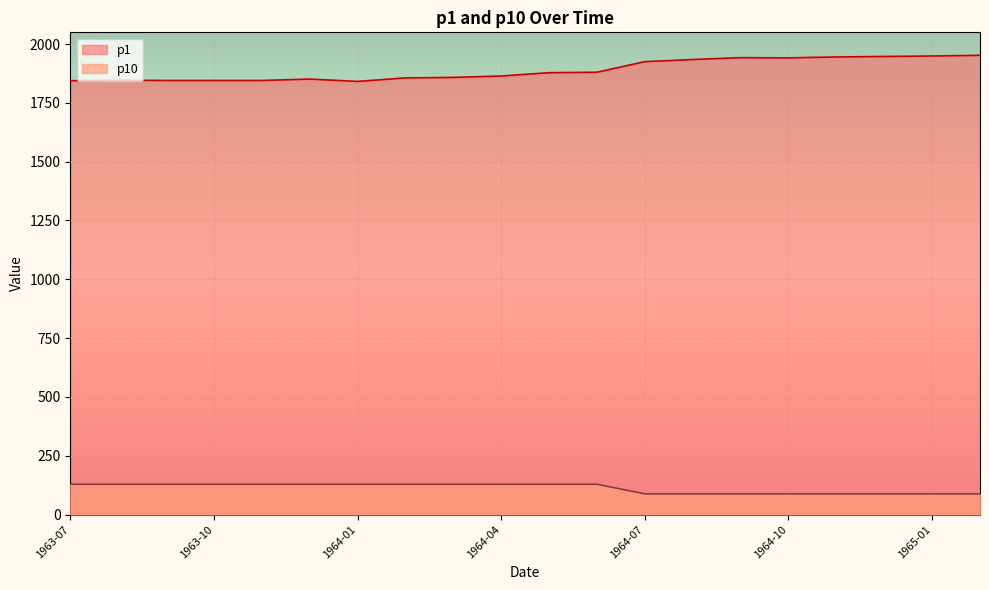

Which category has the highest value across all series?

1965-02